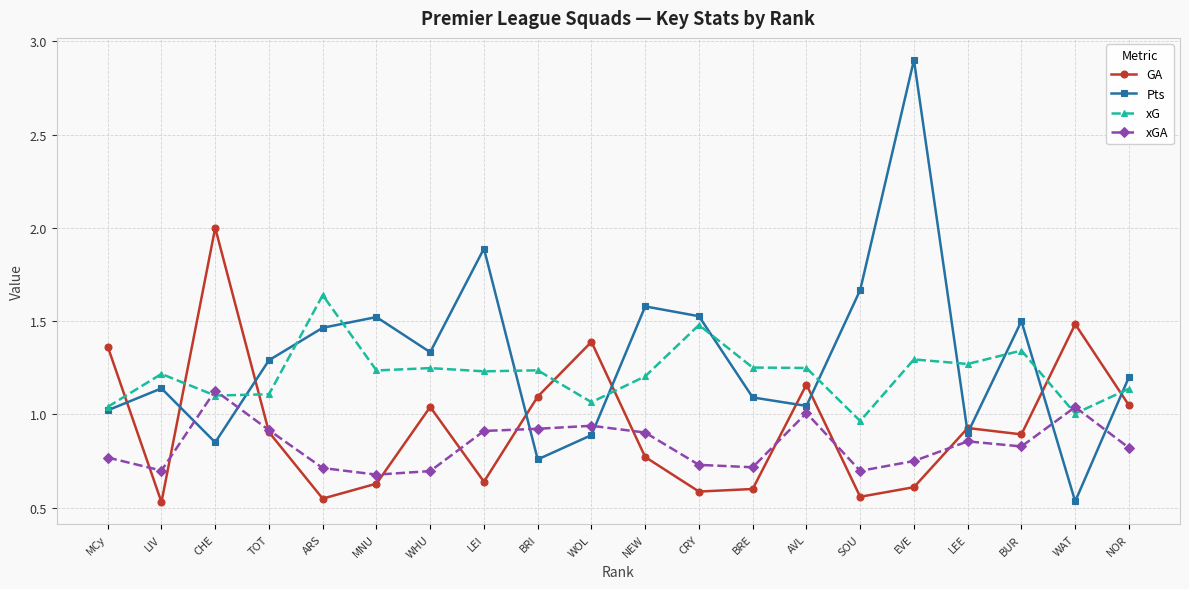

True or false: Pts has a value of 0.3 at WAT.

False